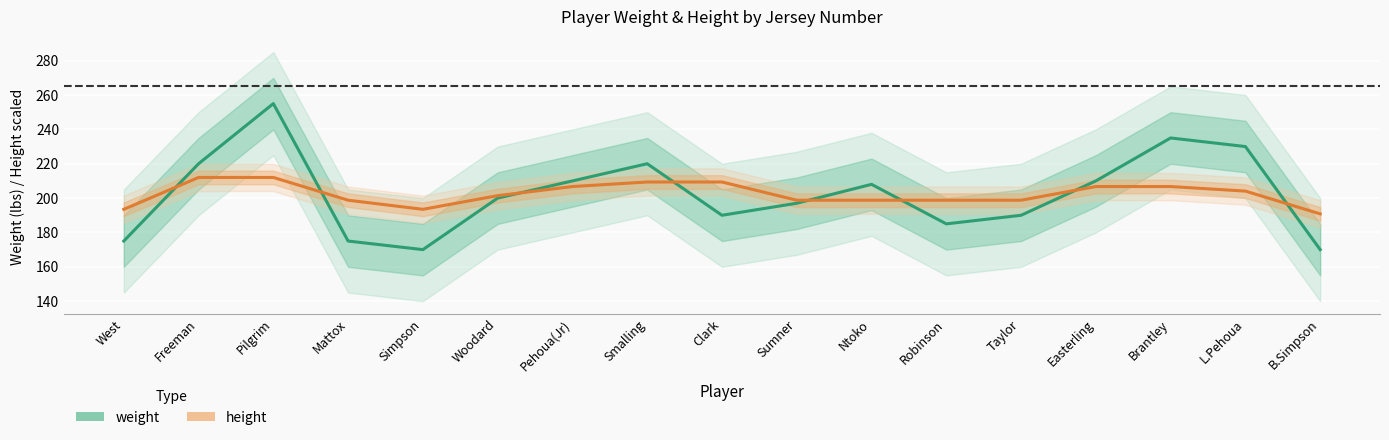

Rank the series at Simpson from lowest to highest value.

weight, height